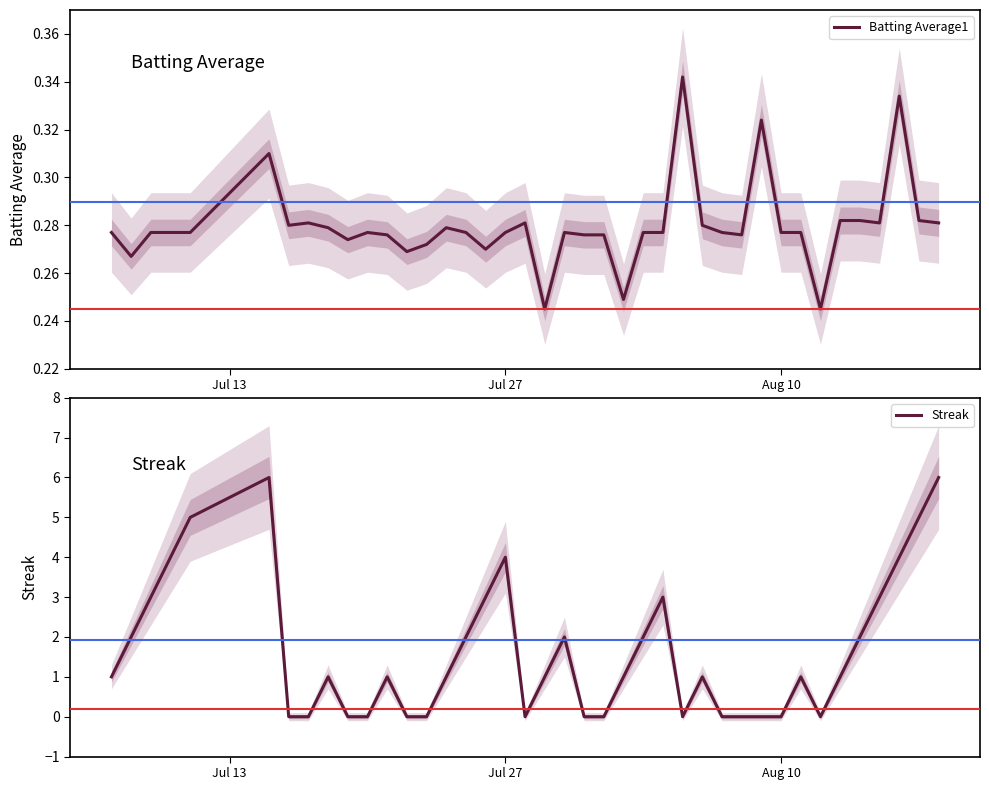

What is the minimum value for Batting Average1?

0.2